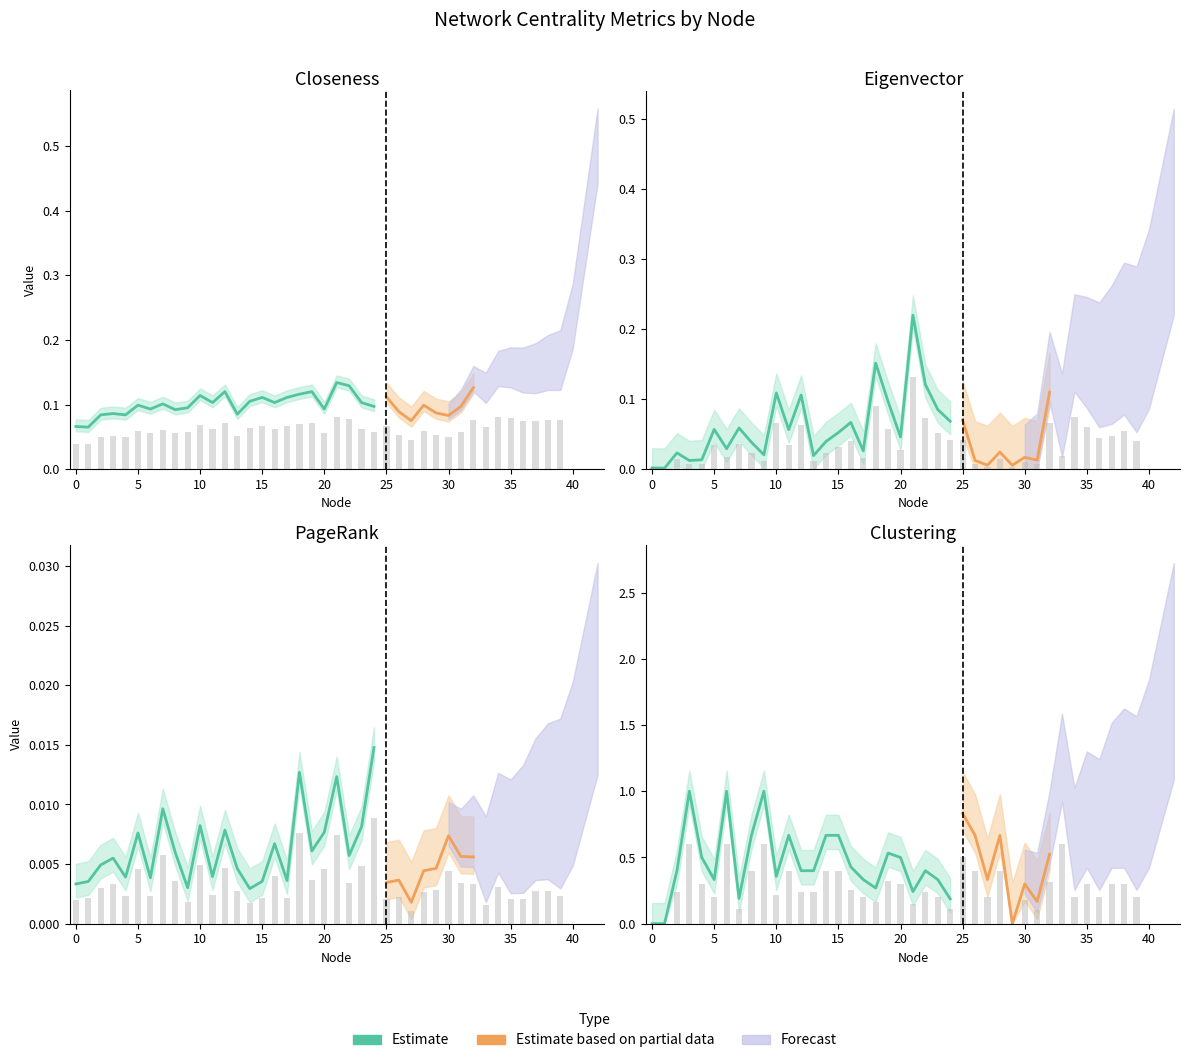

Reading right to left, list all the values displayed in this chart.

Closeness: 39=0.1	38=0.1	37=0.1	36=0.1	35=0.1	34=0.1	33=0.1	32=0.1	31=0.1	30=0.0	29=0.1	28=0.1	27=0.0	26=0.1	25=0.1	24=0.1	23=0.1	22=0.1	21=0.1	20=0.1	19=0.1	18=0.1	17=0.1	16=0.1	15=0.1	14=0.1	13=0.1	12=0.1	11=0.1	10=0.1	9=0.1	8=0.1	7=0.1	6=0.1	5=0.1	4=0.1	3=0.1	2=0.1	1=0.0	0=0.0
Eigenvector: 39=0.0	38=0.1	37=0.0	36=0.0	35=0.1	34=0.1	33=0.0	32=0.1	31=0.0	30=0.0	29=0.0	28=0.0	27=0.0	26=0.0	25=0.0	24=0.0	23=0.1	22=0.1	21=0.1	20=0.0	19=0.1	18=0.1	17=0.0	16=0.0	15=0.0	14=0.0	13=0.0	12=0.1	11=0.0	10=0.1	9=0.0	8=0.0	7=0.0	6=0.0	5=0.0	4=0.0	3=0.0	2=0.0	1=0.0	0=0.0
PageRank: 39=0.0	38=0.0	37=0.0	36=0.0	35=0.0	34=0.0	33=0.0	32=0.0	31=0.0	30=0.0	29=0.0	28=0.0	27=0.0	26=0.0	25=0.0	24=0.0	23=0.0	22=0.0	21=0.0	20=0.0	19=0.0	18=0.0	17=0.0	16=0.0	15=0.0	14=0.0	13=0.0	12=0.0	11=0.0	10=0.0	9=0.0	8=0.0	7=0.0	6=0.0	5=0.0	4=0.0	3=0.0	2=0.0	1=0.0	0=0.0
Clustering: 39=0.2	38=0.3	37=0.3	36=0.2	35=0.3	34=0.2	33=0.6	32=0.3	31=0.1	30=0.2	29=0.0	28=0.4	27=0.2	26=0.4	25=0.5	24=0.1	23=0.2	22=0.2	21=0.1	20=0.3	19=0.3	18=0.2	17=0.2	16=0.3	15=0.4	14=0.4	13=0.2	12=0.2	11=0.4	10=0.2	9=0.6	8=0.4	7=0.1	6=0.6	5=0.2	4=0.3	3=0.6	2=0.2	1=0.0	0=0.0